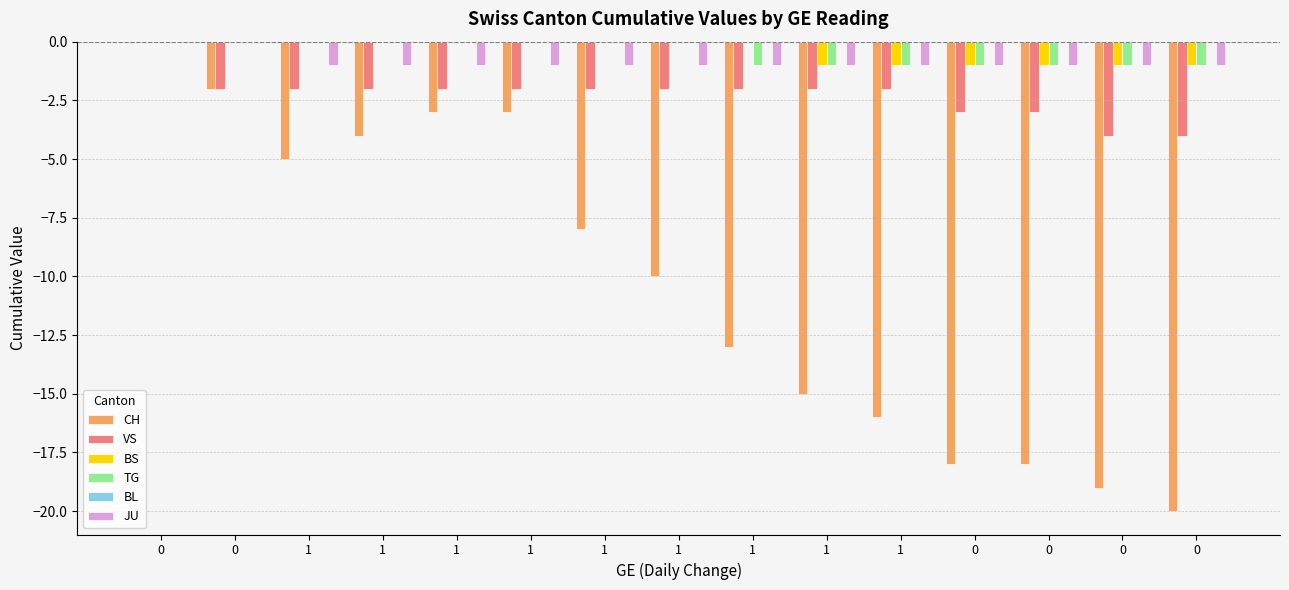

The BS series shows 0 at 1. True or false?

True